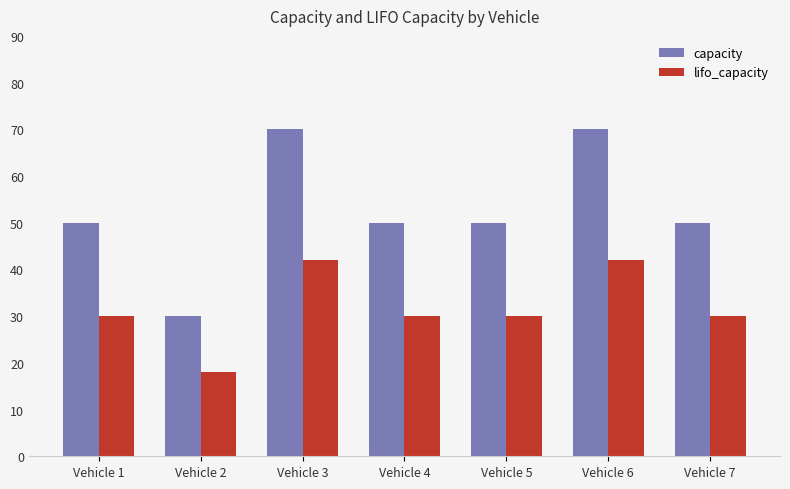

Between Vehicle 3 and Vehicle 5, which series saw the biggest shift?

capacity